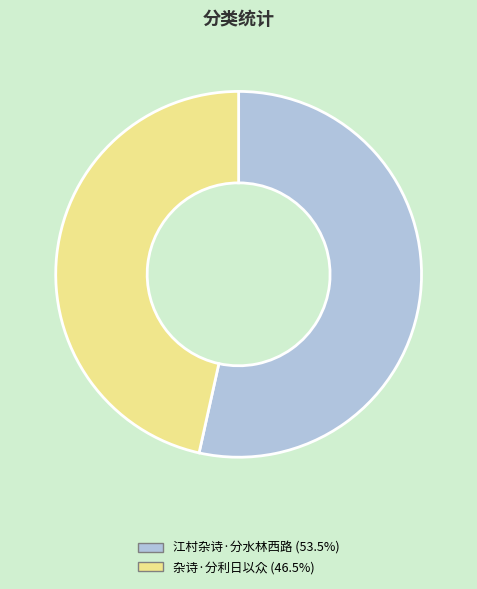

Is the sum of 杂诗·分利日以众 and 江村杂诗·分水林西路 greater than half?

Yes